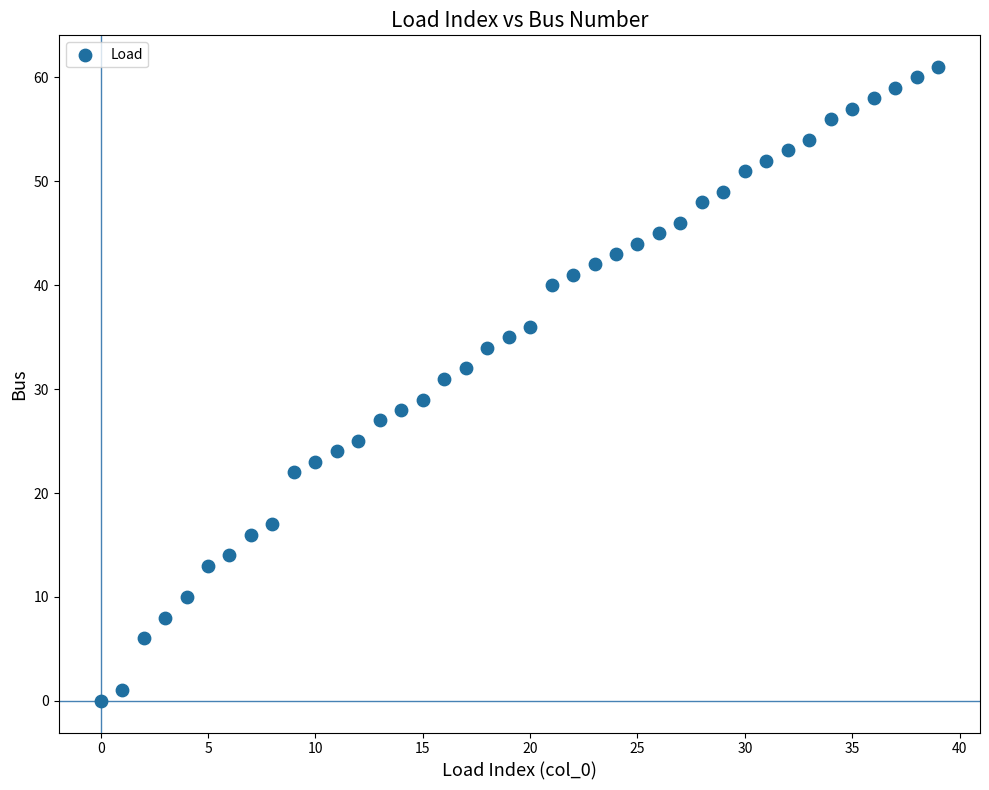

What is the range of Y values (max minus min)?

61